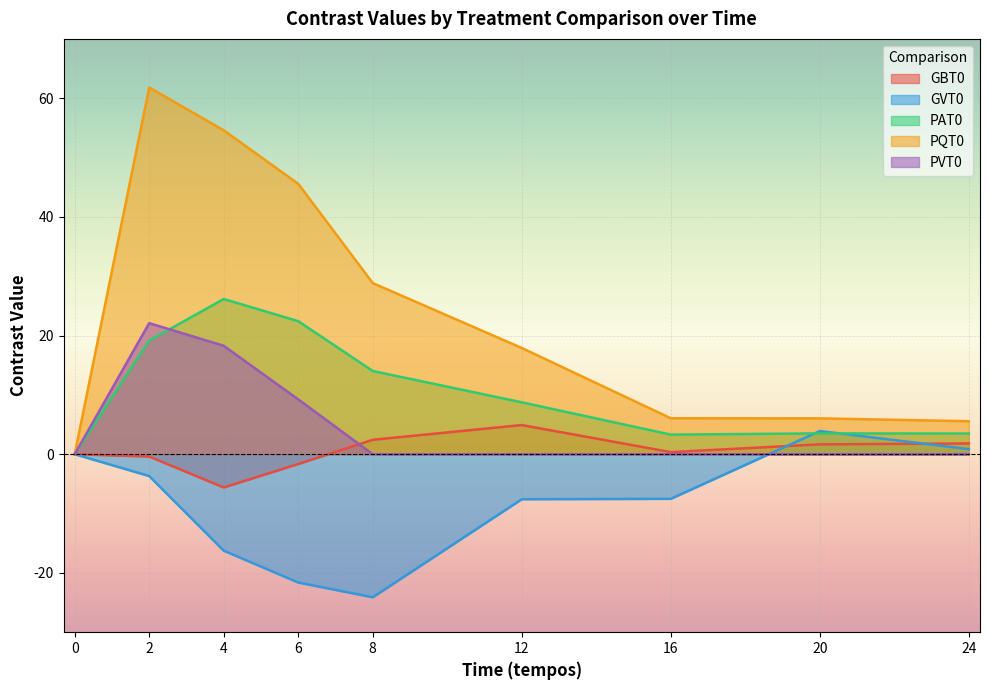

After their last crossing, which series has the higher values: GVT0 or PAT0?

PAT0